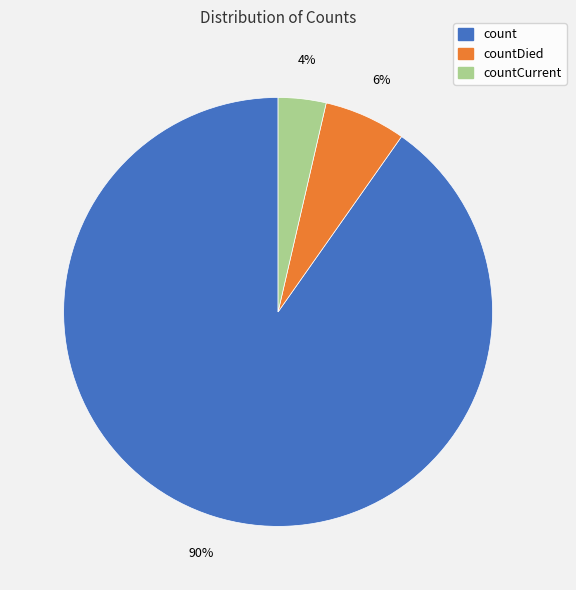

Combined, do countDied and countCurrent account for over 50%?

No